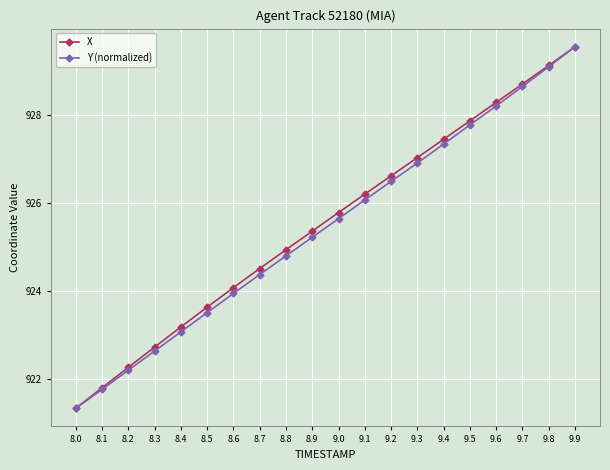

Between 9.3 and 9.8, which series saw the biggest shift?

Y (normalized)